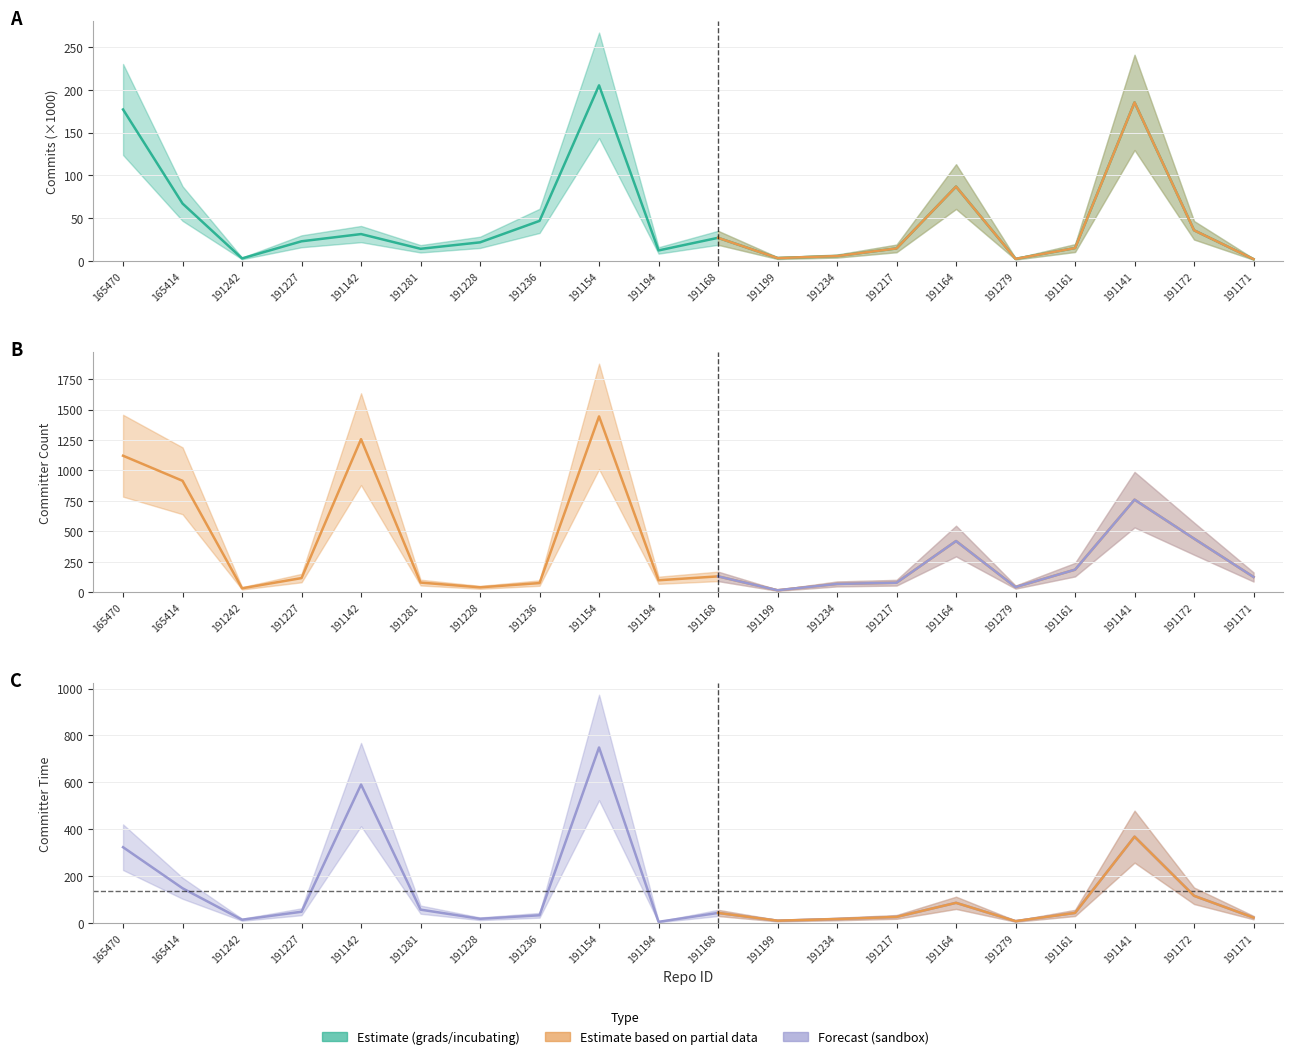

Which series has the largest total across all categories?

committer_count